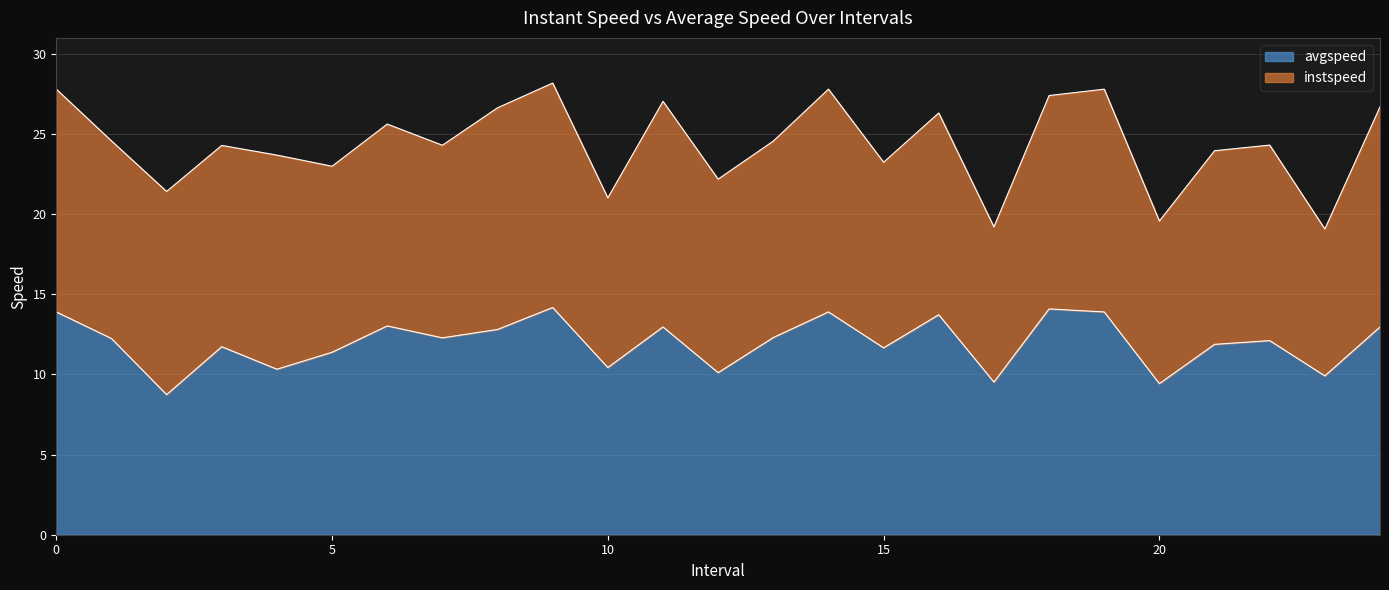

Read the value at 22.

12.1